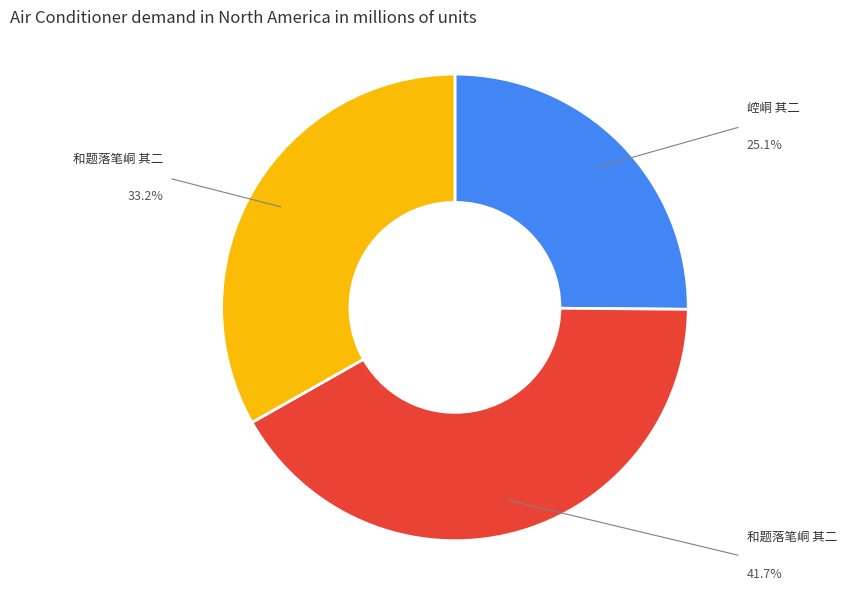

Is there a majority slice in this chart?

No